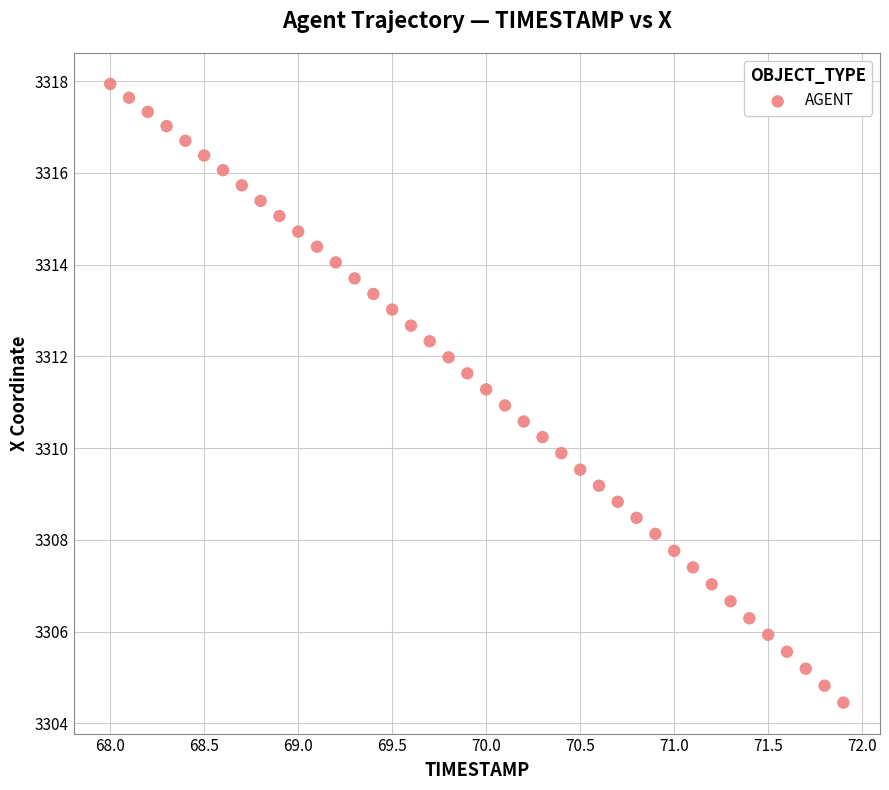

What is the range of X values (max minus min)?

3.9